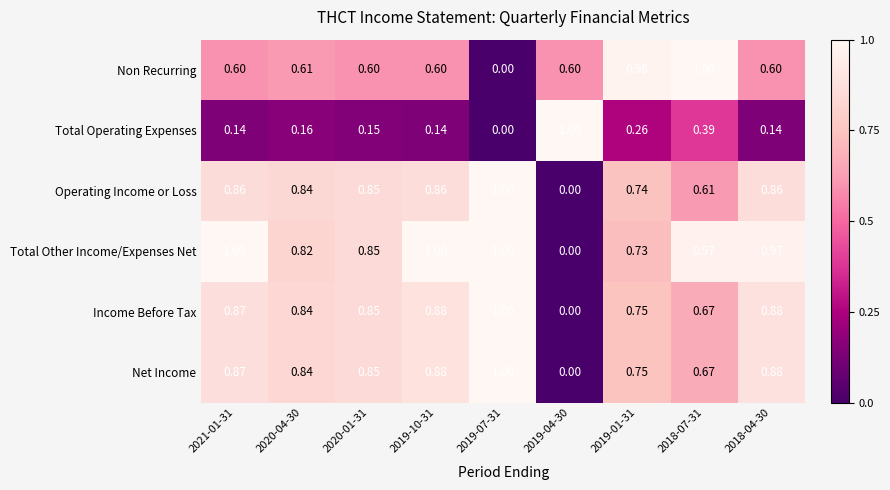

Is the value of Total Operating Expenses at 2020-01-31 greater than the value of Non Recurring at 2019-10-31?

No